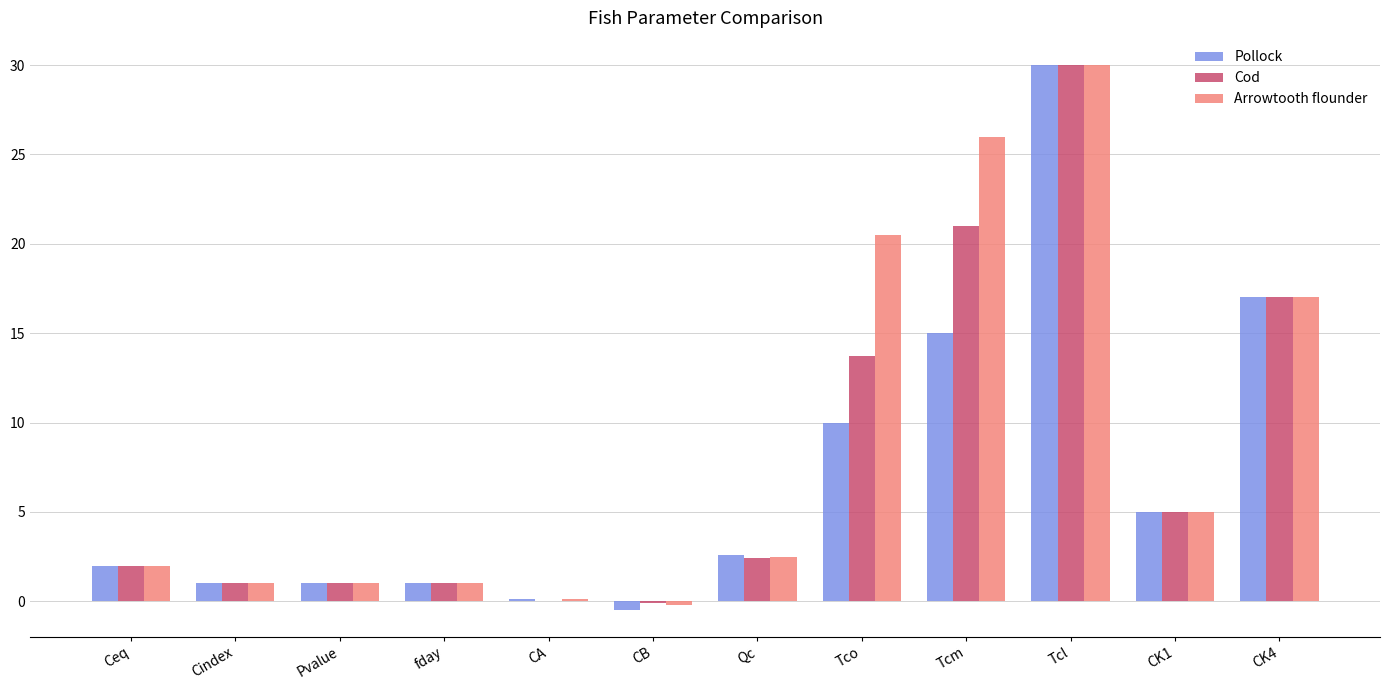

What is the total value across all series at Pvalue?

3.0